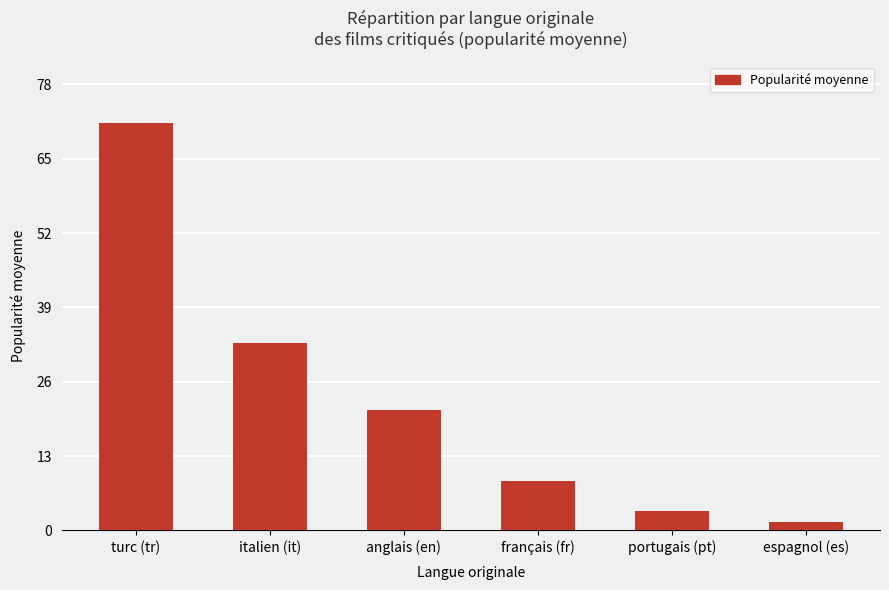

What value does the data have at turc (tr)?

71.3